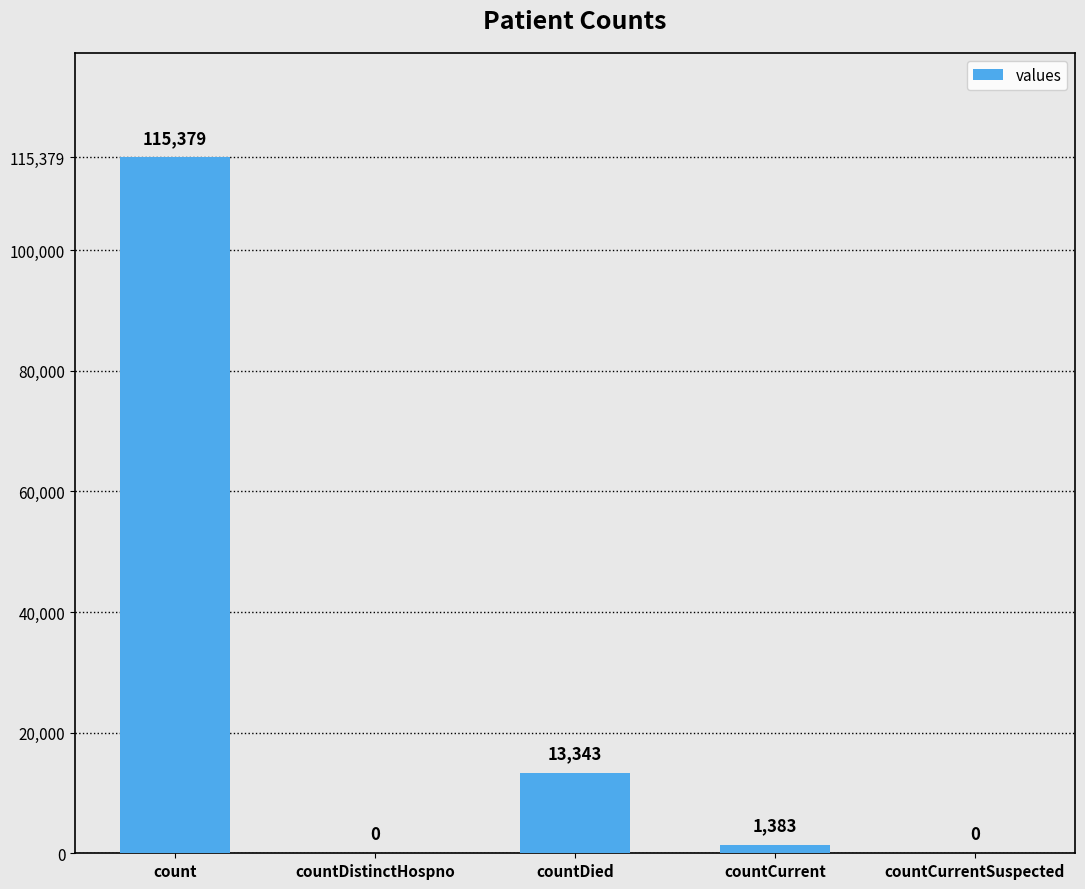

Reading left to right, what are all the values shown in this chart?

count=115379	countDistinctHospno=0	countDied=13343	countCurrent=1383	countCurrentSuspected=0